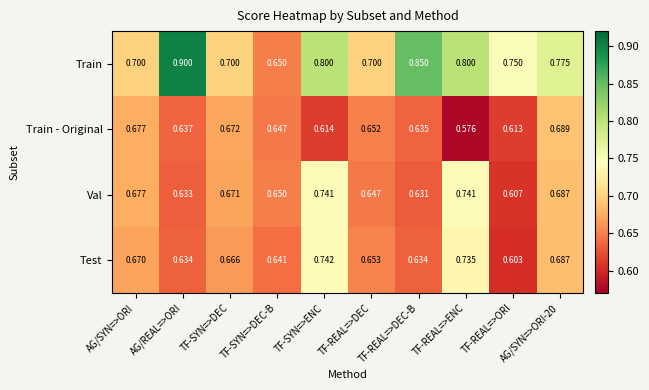

Which category has the lowest value across all series?

TF-REAL=>ENC